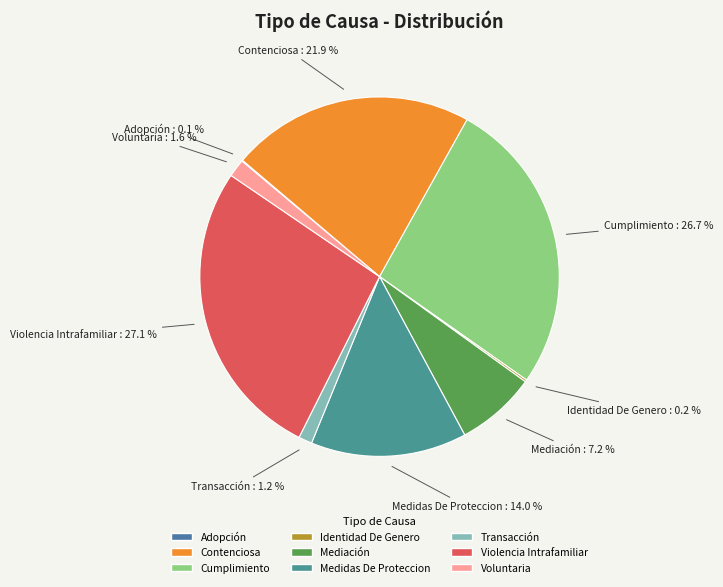

Between Transacción and Cumplimiento, which is larger?

Cumplimiento